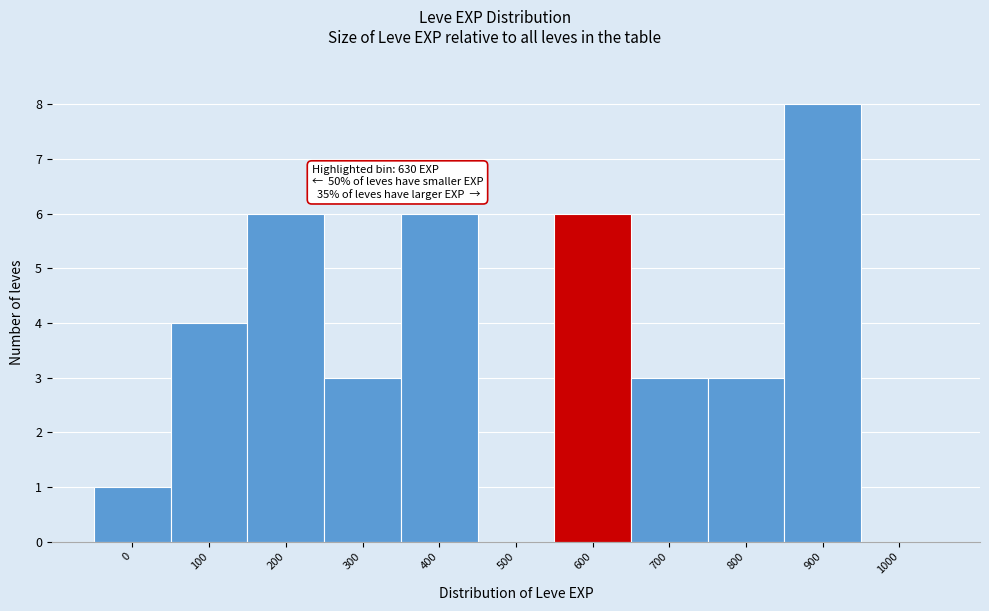

Reading left to right, list all the values displayed in this chart.

0=1	100=4	200=6	300=3	400=6	500=0	600=6	700=3	800=3	900=8	1000=0